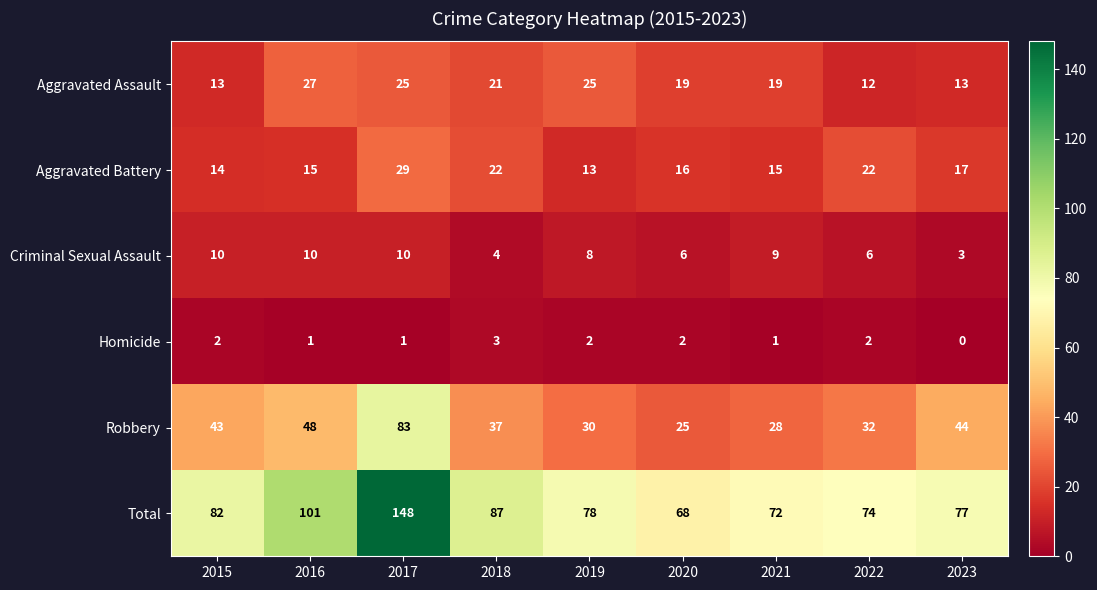

Which series has the largest total across all categories?

Total